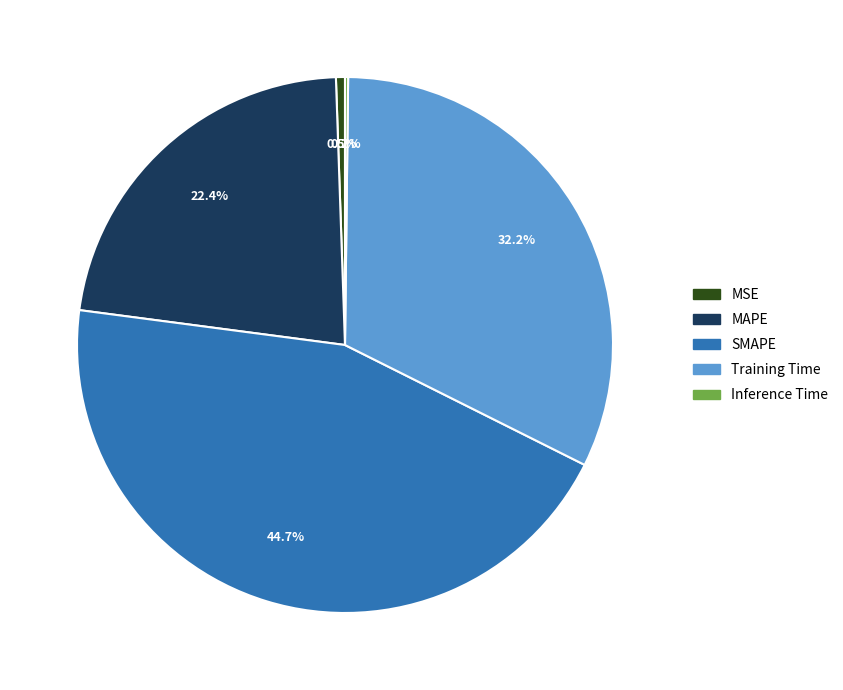

To the nearest percent, what portion does MAPE represent?

22%